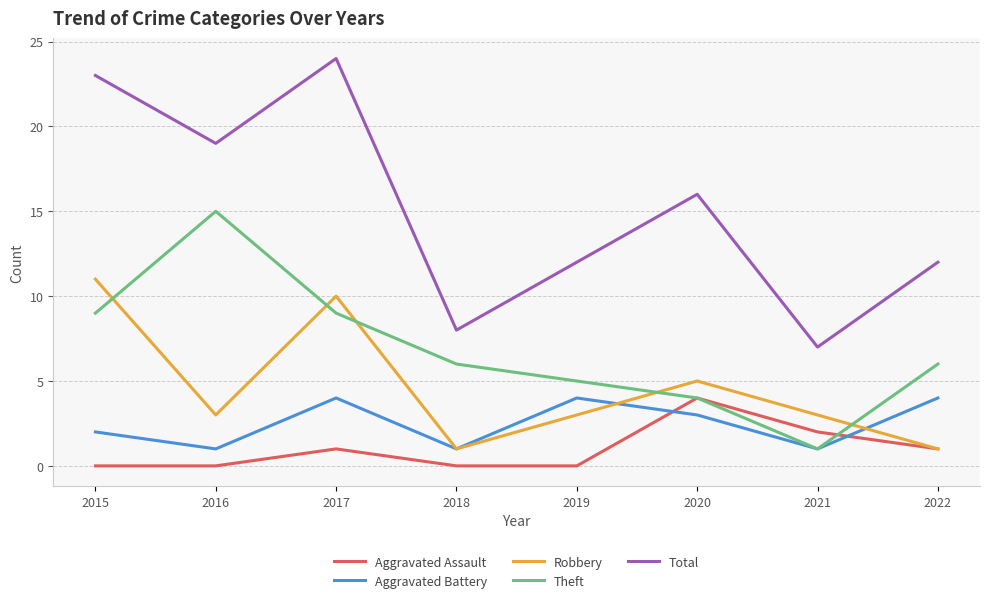

Rank the series at 2015 from lowest to highest value.

Aggravated Assault, Aggravated Battery, Theft, Robbery, Total